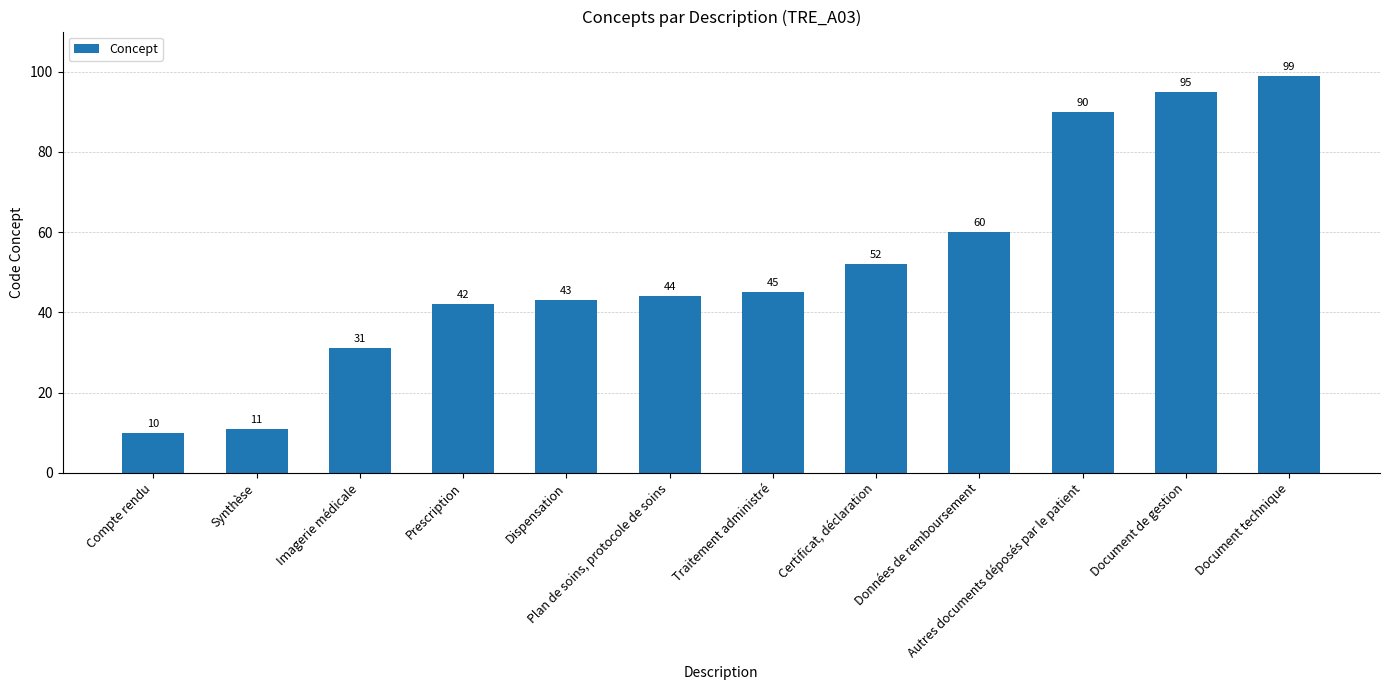

How many distinct data groups are displayed?

1